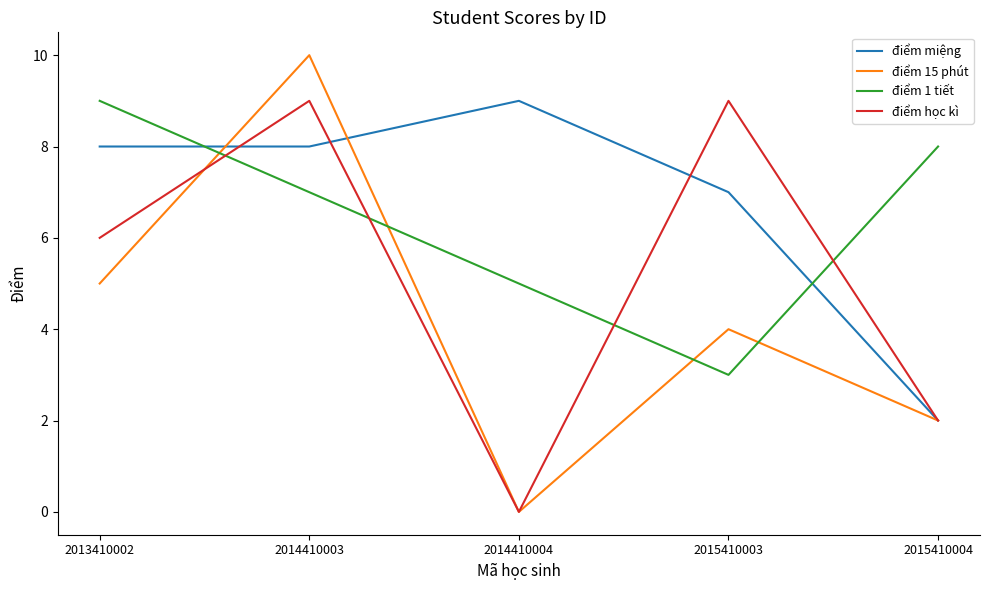

List the series in order of their overall mean, highest first.

điểm miệng, điểm 1 tiết, điểm học kì, điểm 15 phút